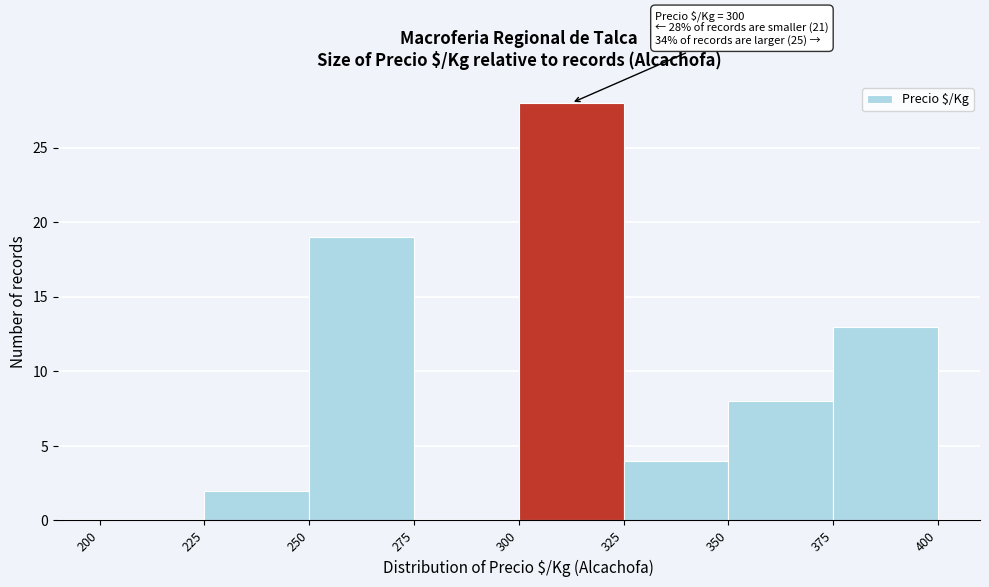

Over which range of the x-axis is the bar tallest?

300 to 325